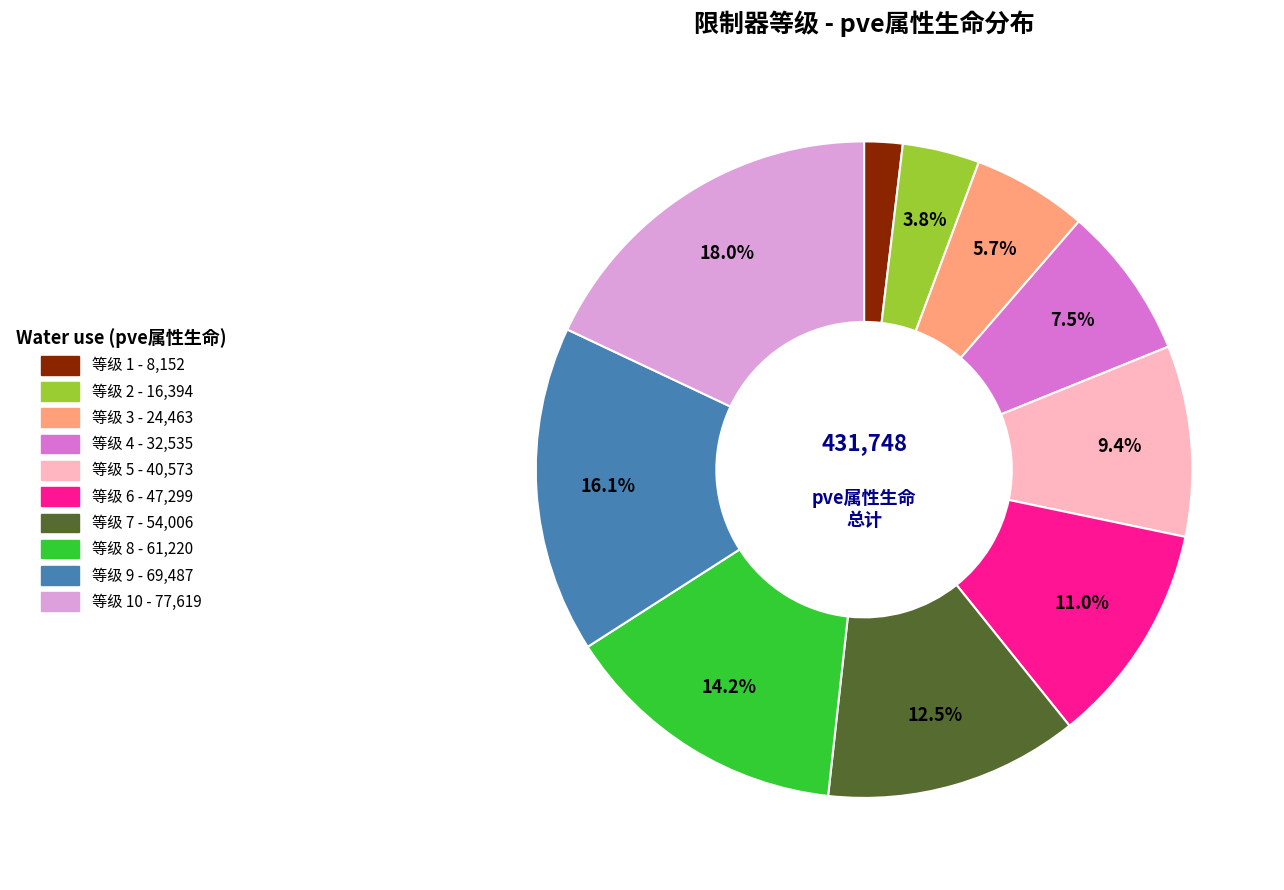

Is there a majority slice in this chart?

No